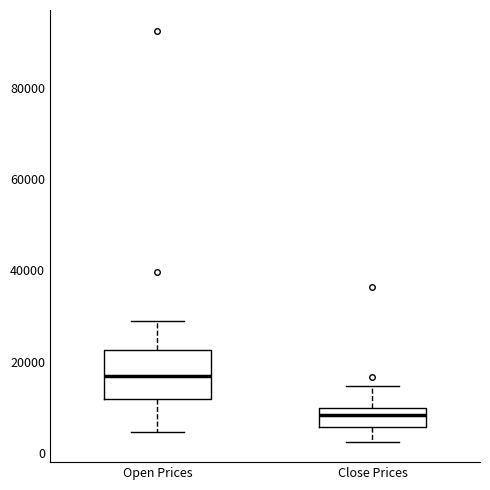

Which box is the tallest, from its lower edge to its upper edge?

Open Prices